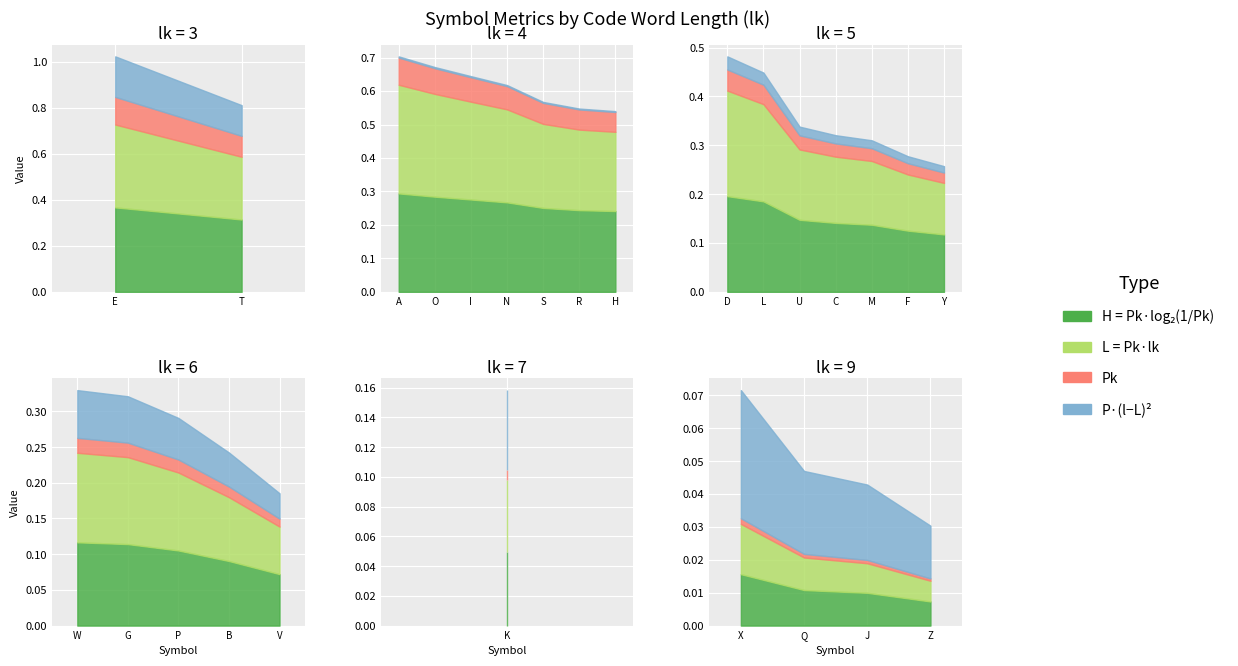

Rank the series by their maximum value, from highest to lowest.

H = Pk*log2(1/Pk), L = Pk*Ik, P*(I-L)^2, Pk